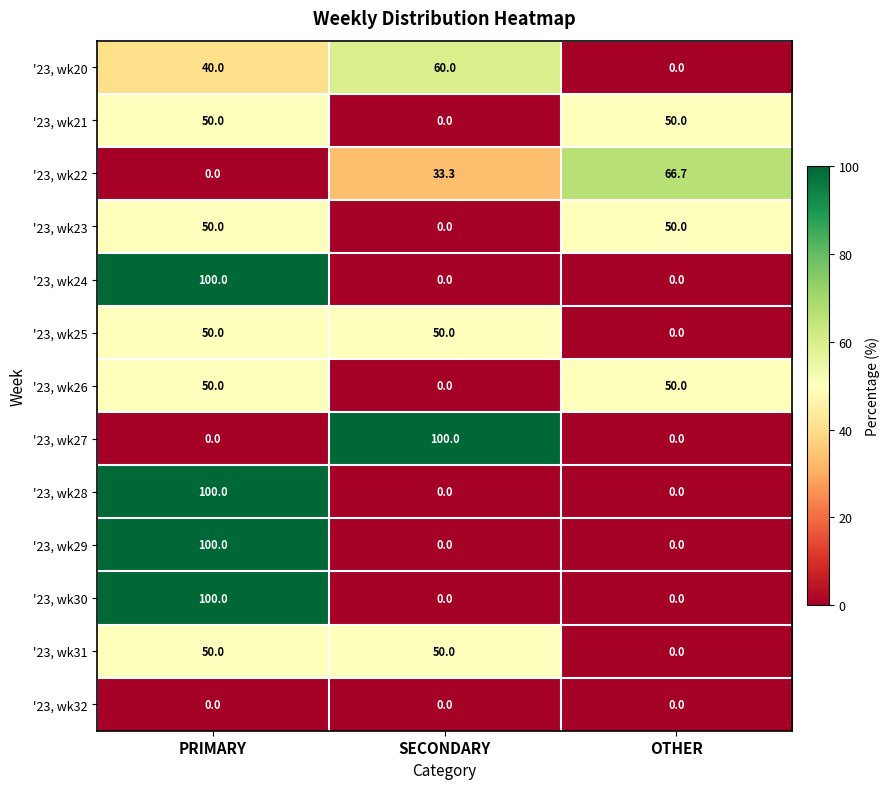

The '23, wk25 series shows 50.0 at SECONDARY. True or false?

True